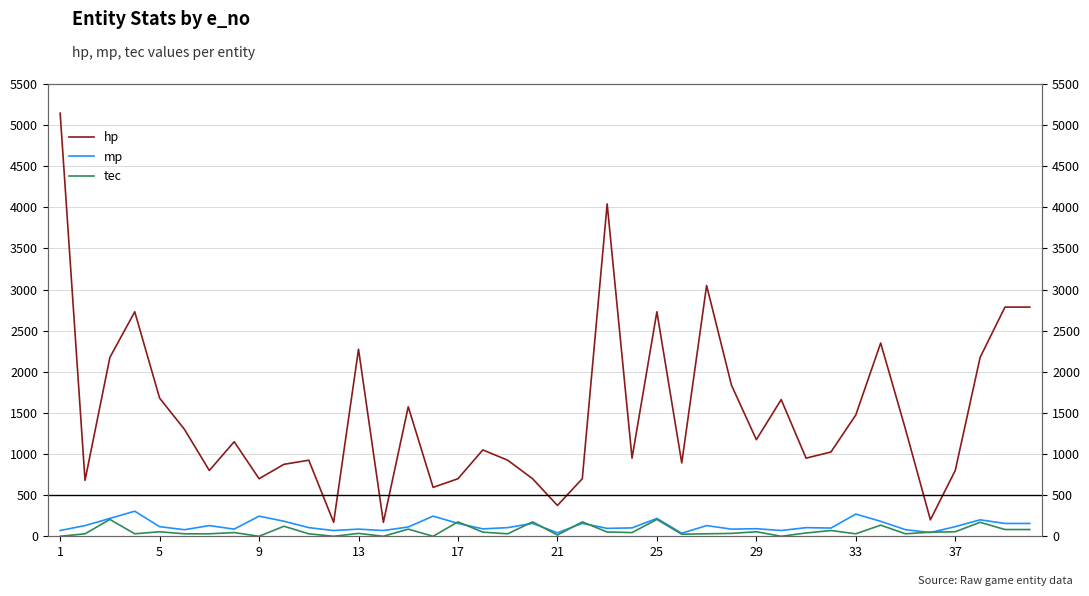

True or false: hp and tec intersect in this chart.

False